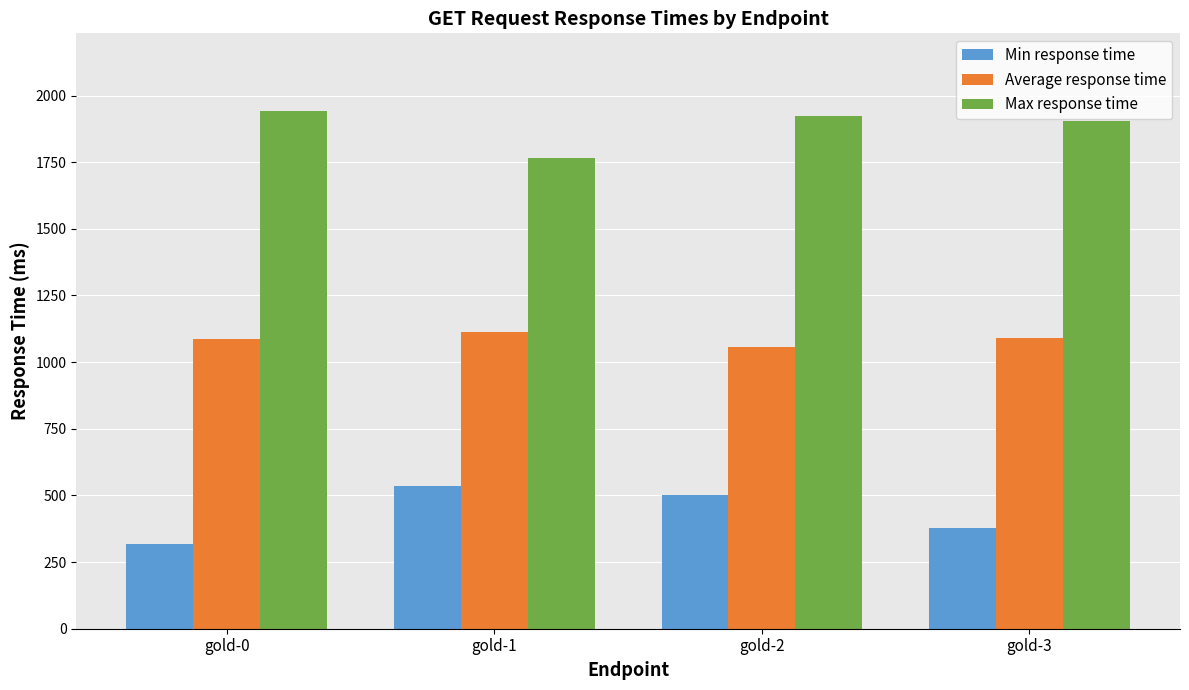

What is the minimum value for Min response time?

319